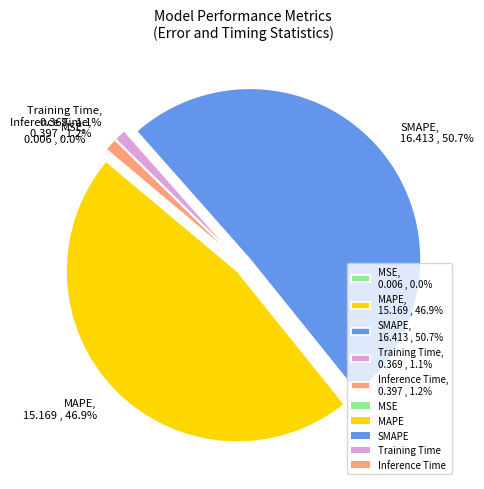

Is the sum of MAPE, 15.169 , 46.9% and Training Time, 0.369 , 1.1% greater than half?

No